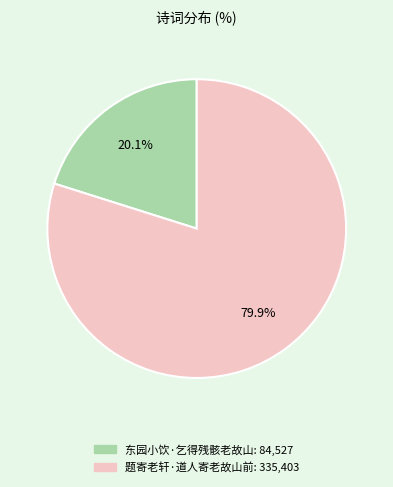

Is the sum of 题寄老轩·道人寄老故山前 and 东园小饮·乞得残骸老故山 greater than half?

Yes